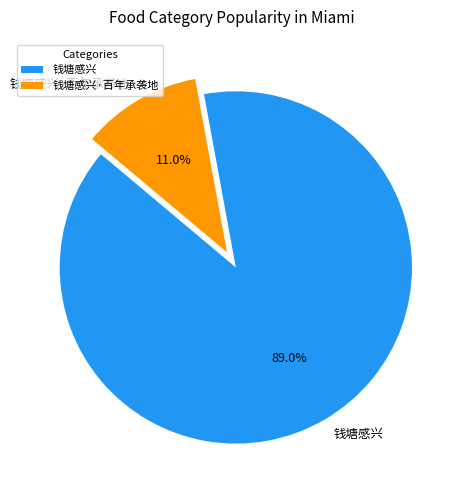

To the nearest percent, what is the difference between the 钱塘感兴·百年承袭地 and 钱塘感兴 slice percentages?

78%